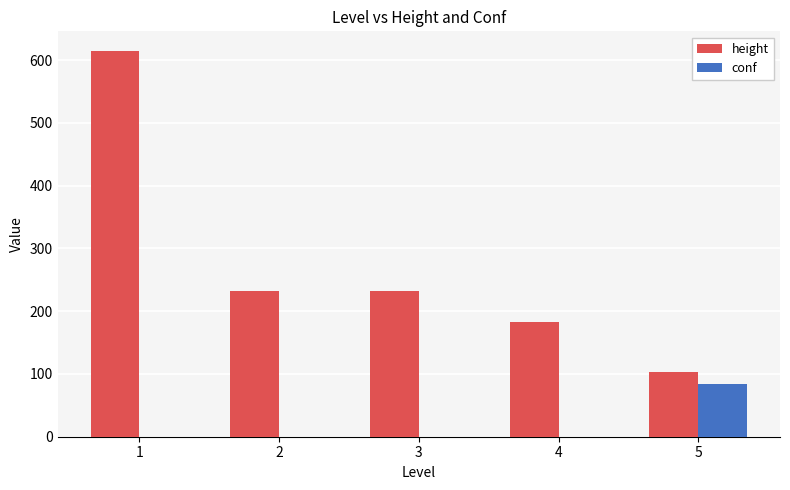

Which series has the widest spread of values?

height